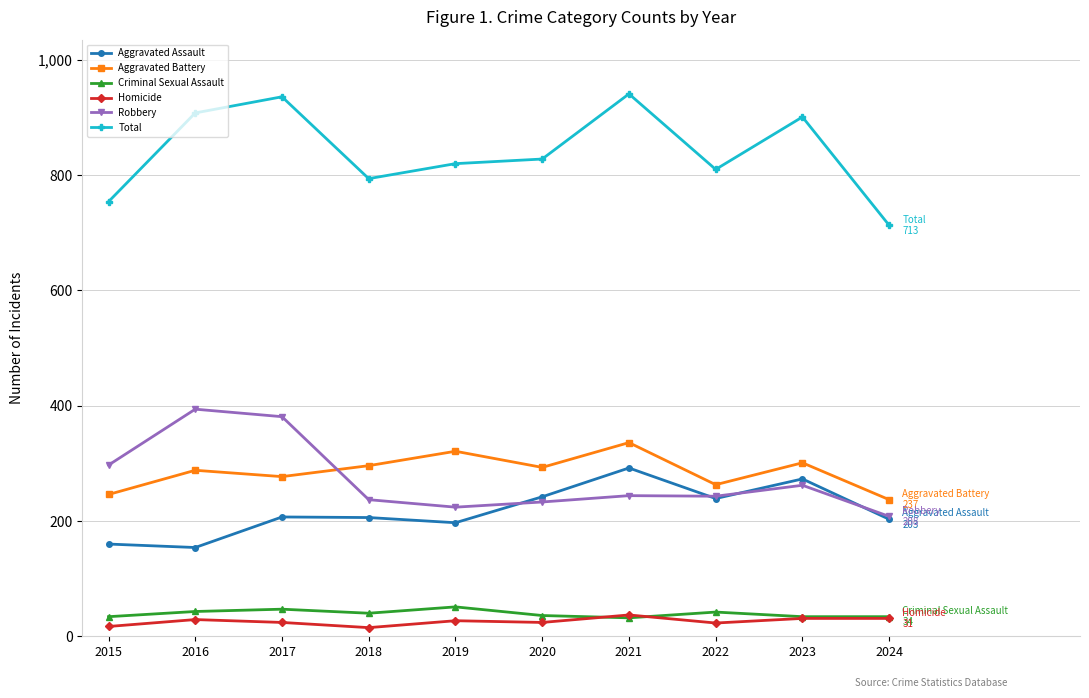

How many distinct data groups are displayed?

6